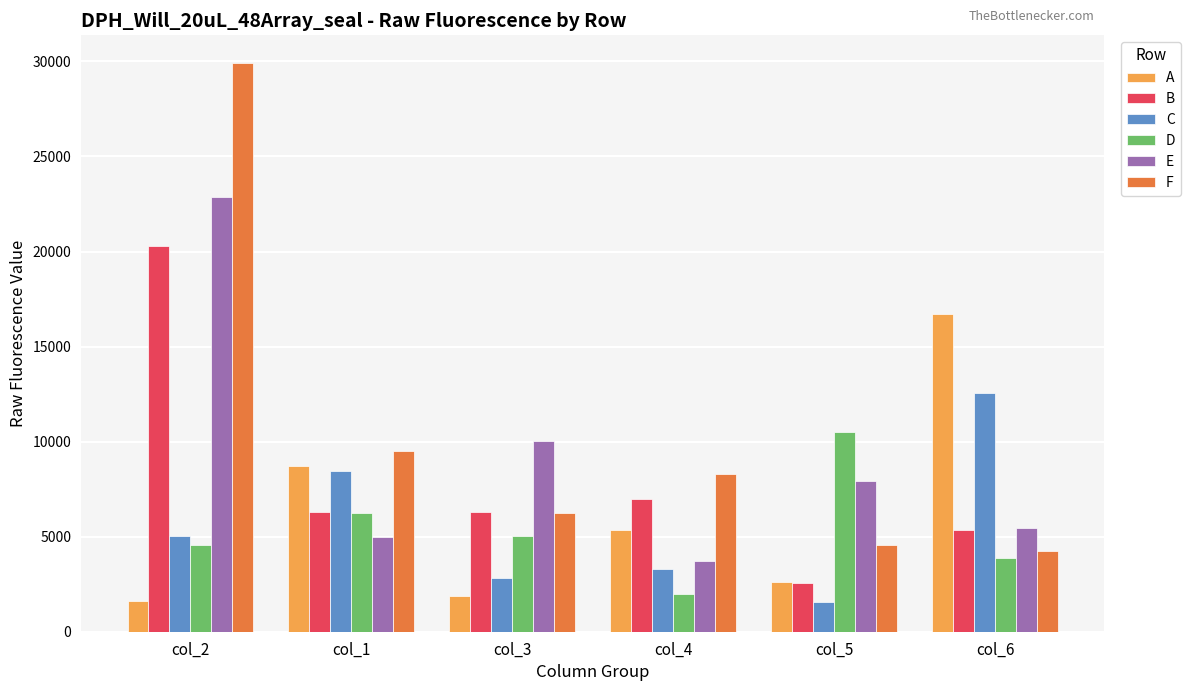

Rank the series by their maximum value, from highest to lowest.

F, E, B, A, C, D